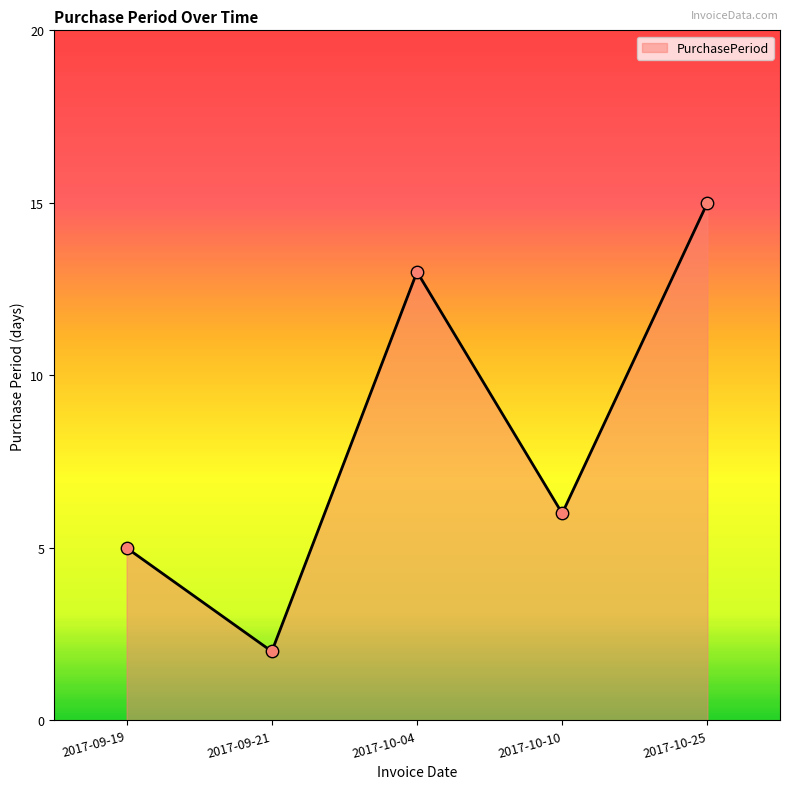

Which has a higher value, 2017-10-10 or 2017-10-25?

2017-10-25